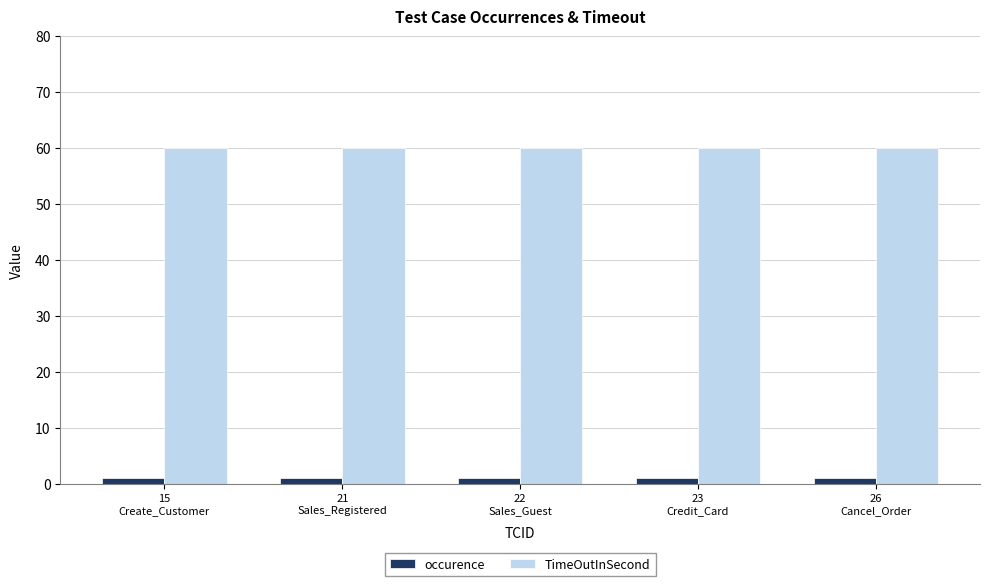

Read the occurence value at 26
Cancel_Order.

1